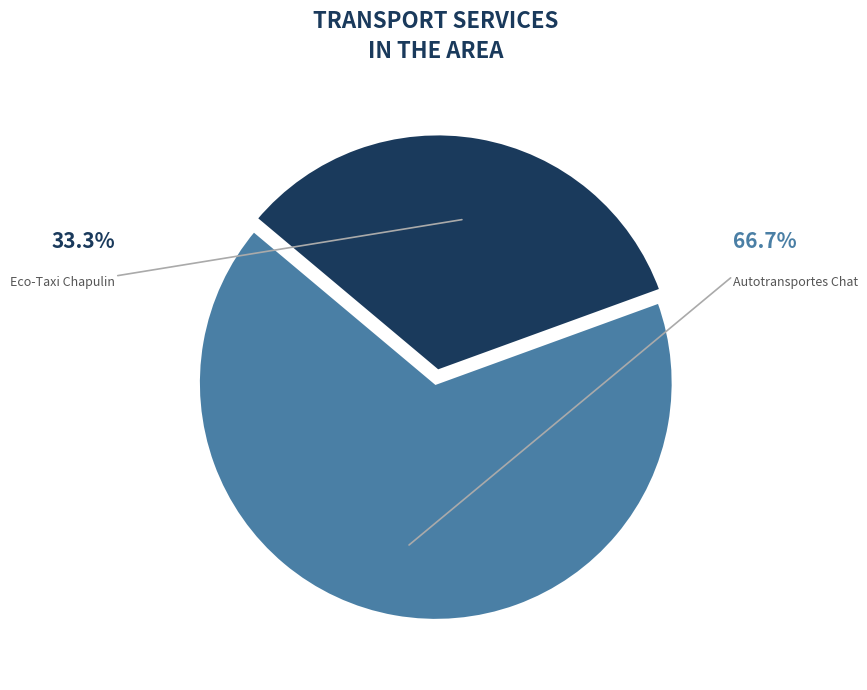

What is the ratio of the value at Eco-Taxi Chapulin to the value at Autotransportes Chat?

0.5